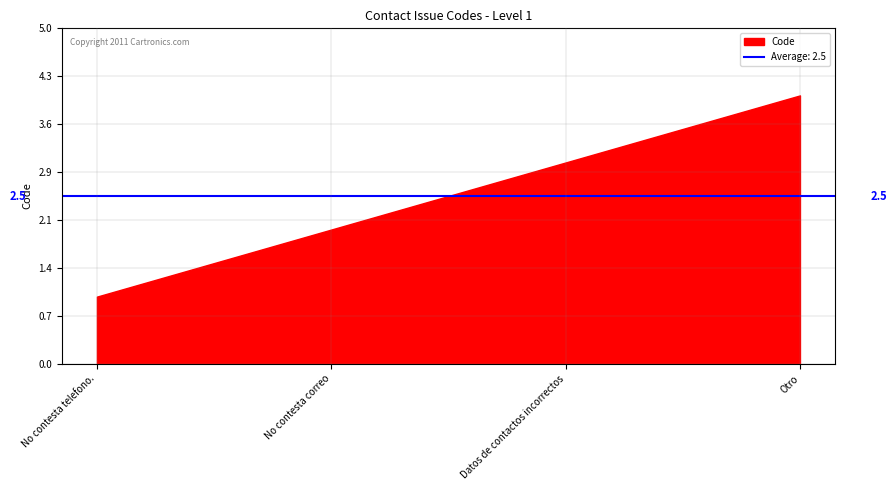

What is the sum of all values?

10